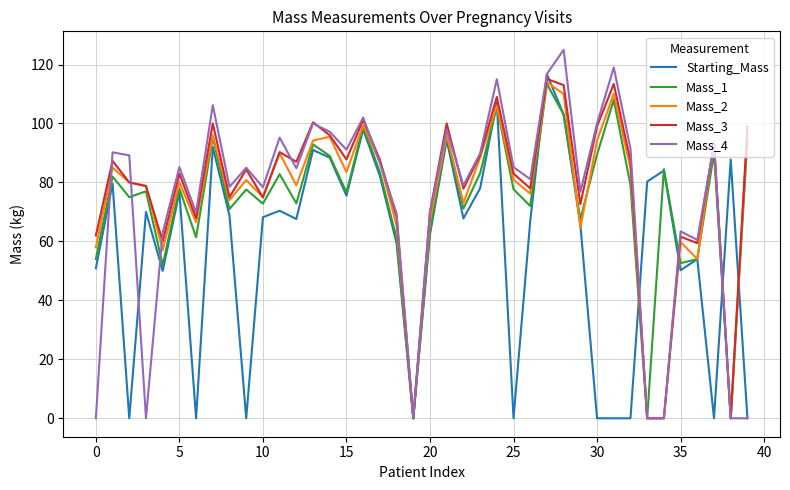

What is the maximum value for Mass_3?

115.1